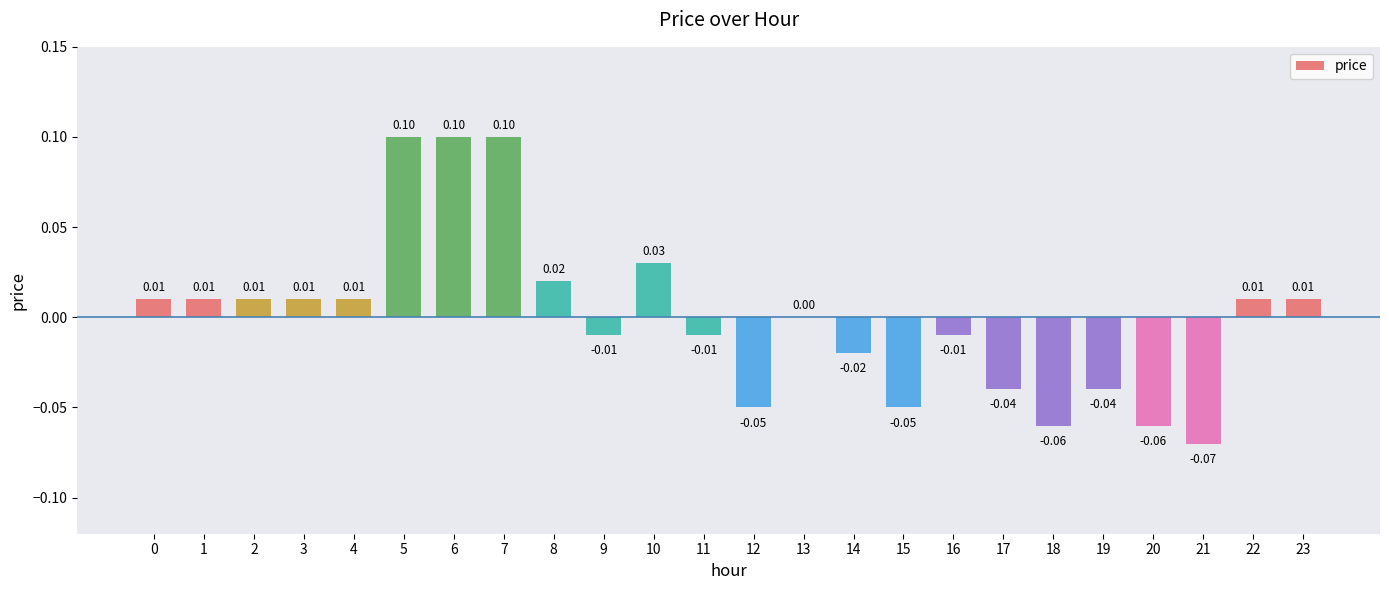

Which has a higher value, 21 or 17?

17